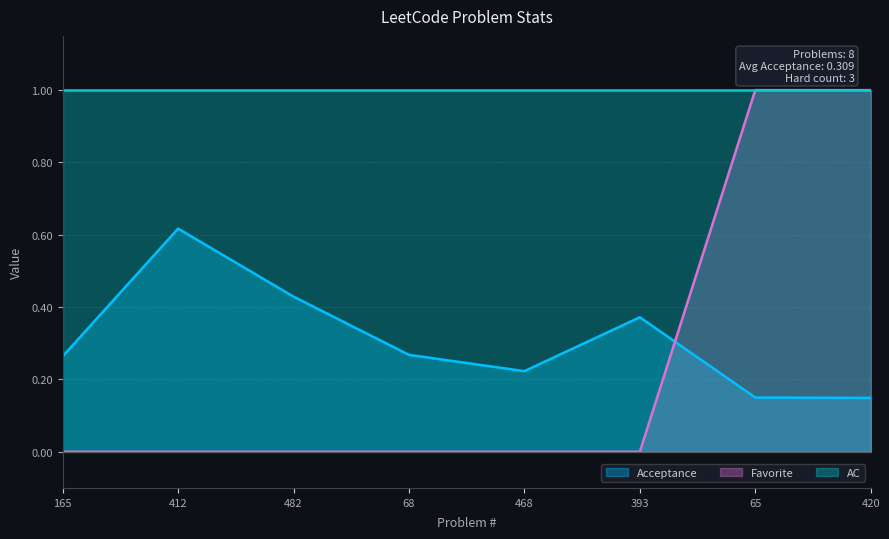

The Acceptance series shows 0.1 at 65. True or false?

True